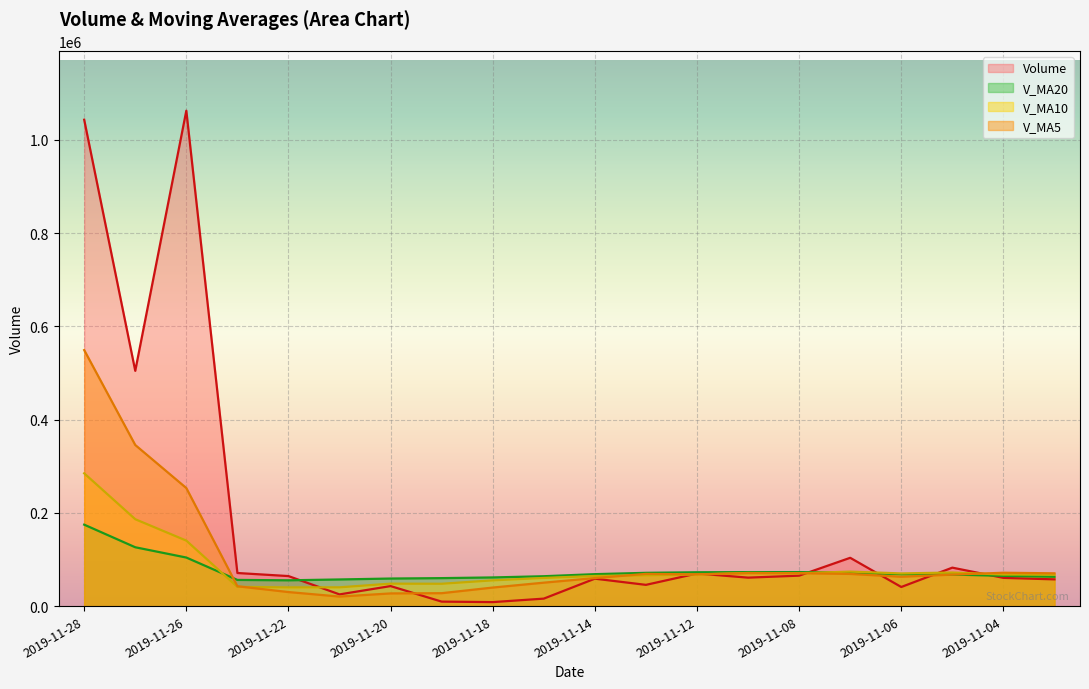

The value of v_ma5 at 2019-11-12 is 68254.1. True or false?

True